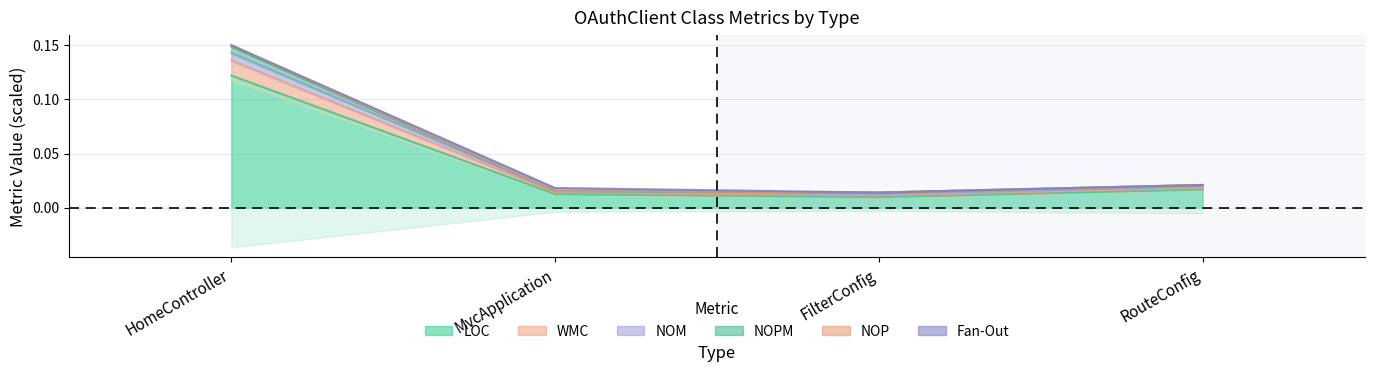

Which series has the largest total across all categories?

NOM